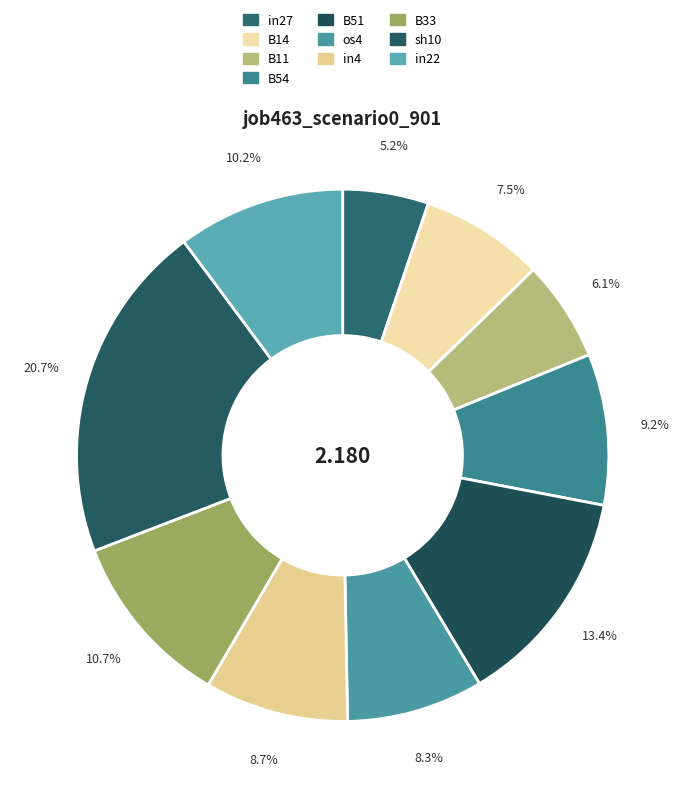

How many slices are in this pie chart?

10